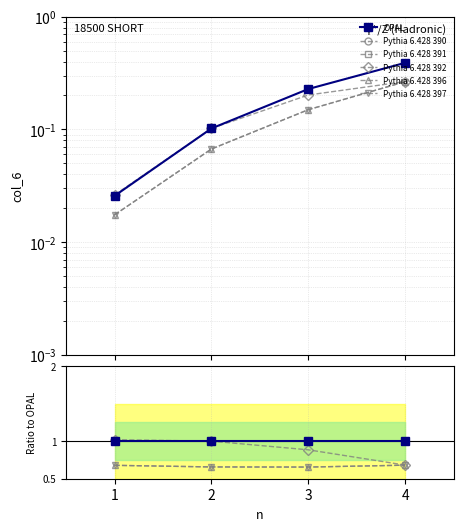

True or false: Pythia 6.428 392 and Pythia 6.428 390 cross at least once.

False